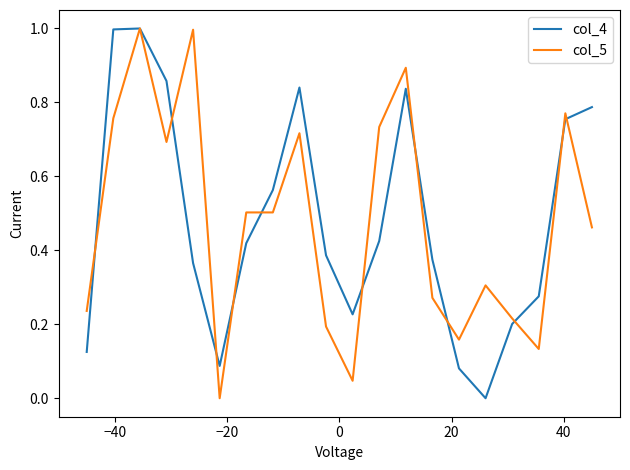

What is the sum of all col_4 values?

9.6